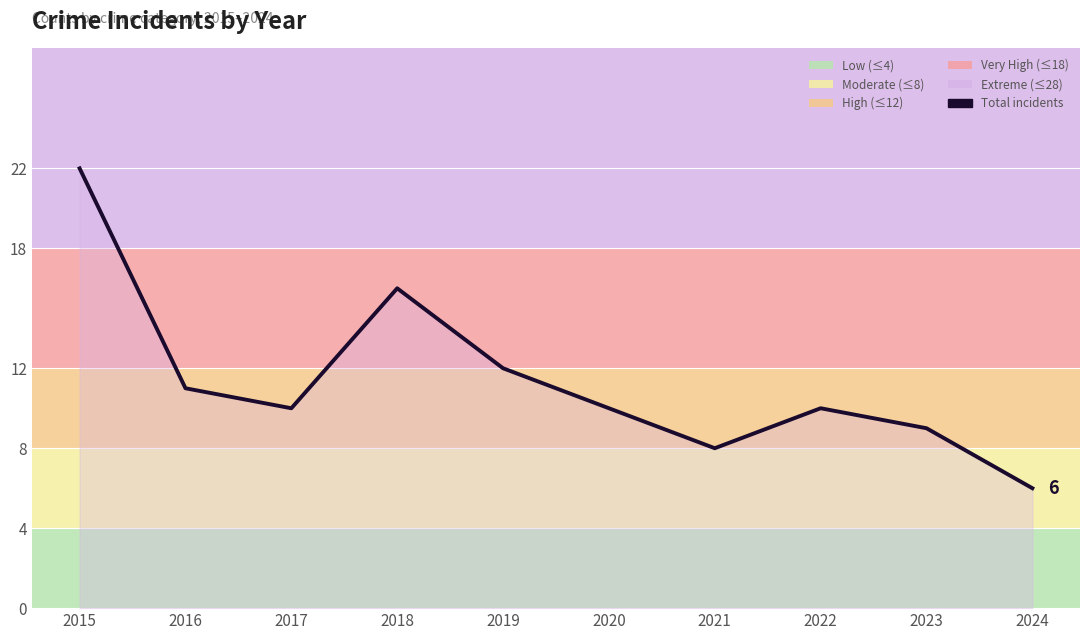

What is the difference between the maximum and minimum values?

16